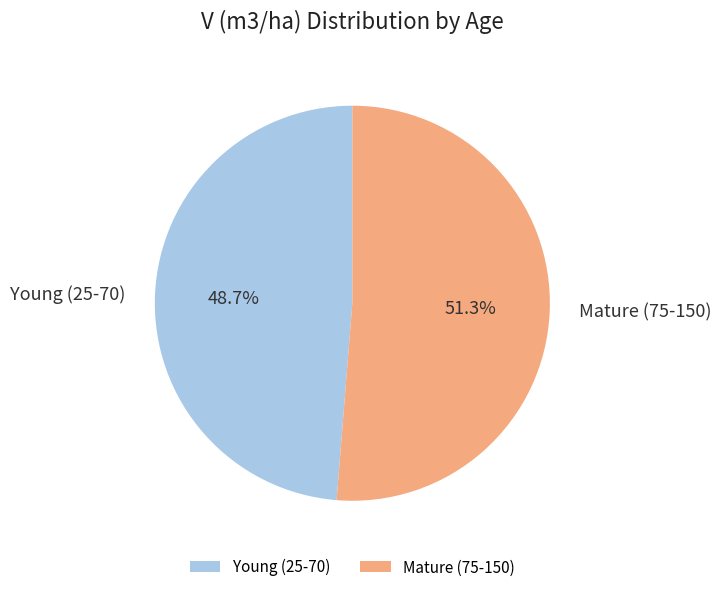

Between Young (25-70) and Mature (75-150), which is larger?

Mature (75-150)